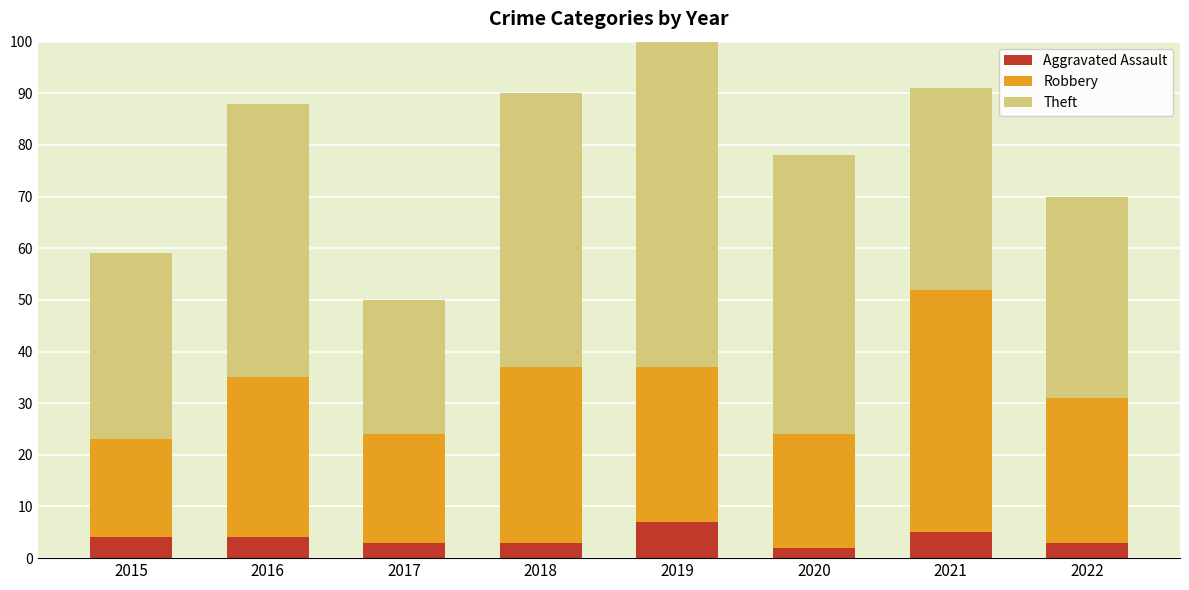

At which label is Robbery closest to 33?

2018